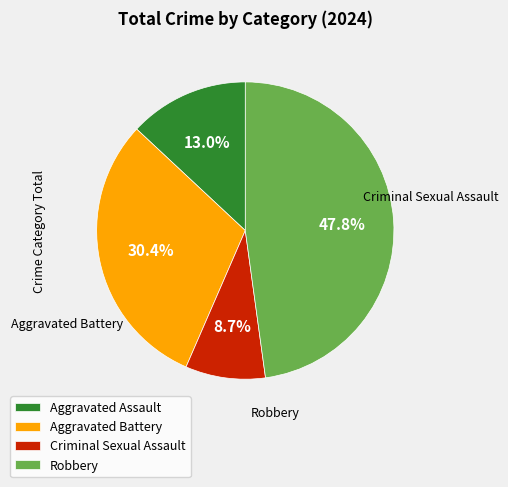

How many slices are in this pie chart?

4